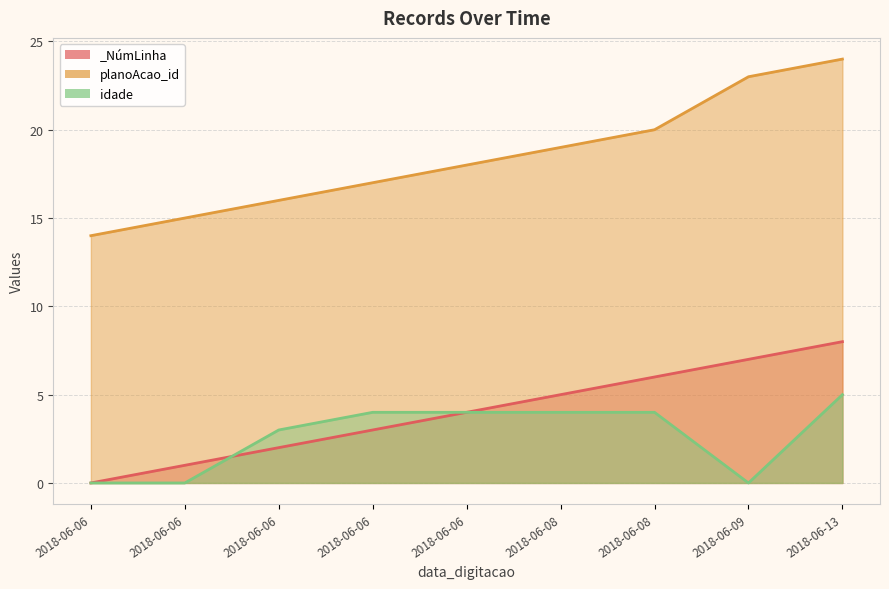

How many positive values does the _NúmLinha series have?

8